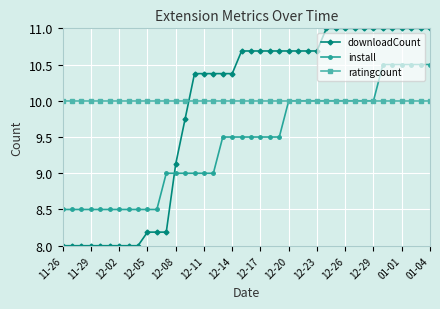

What is the sum of all ratingcount values?

400.0